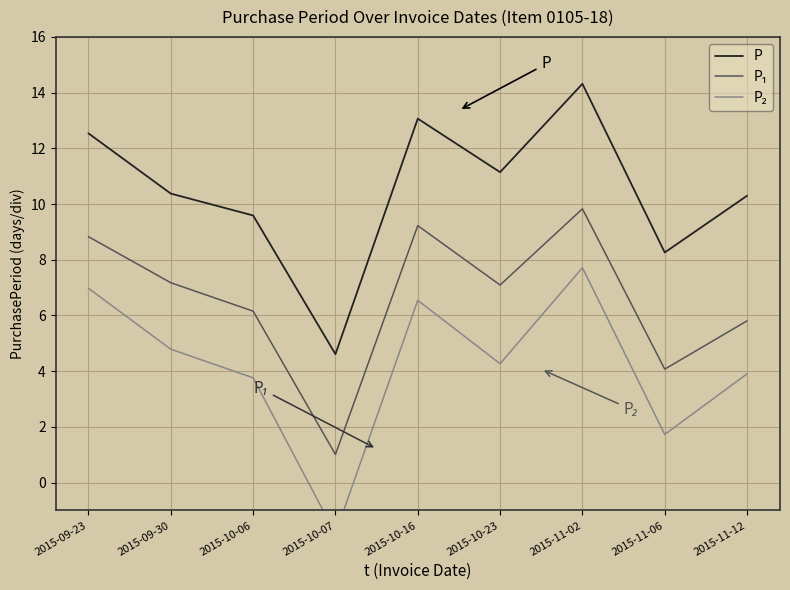

Between 2015-09-23 and 2015-11-12, which series saw the biggest shift?

P₂